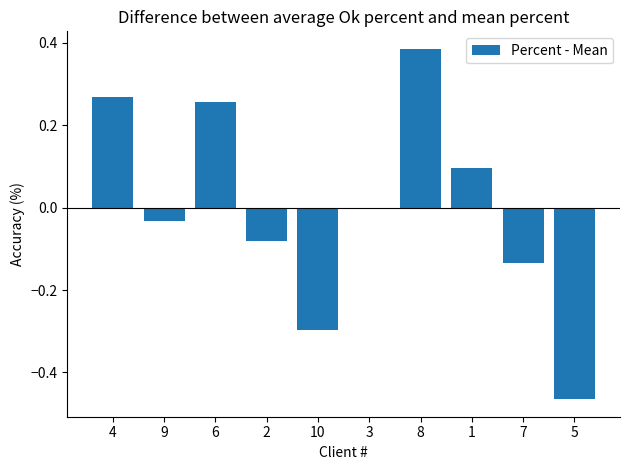

Which category has the highest value across all series?

8